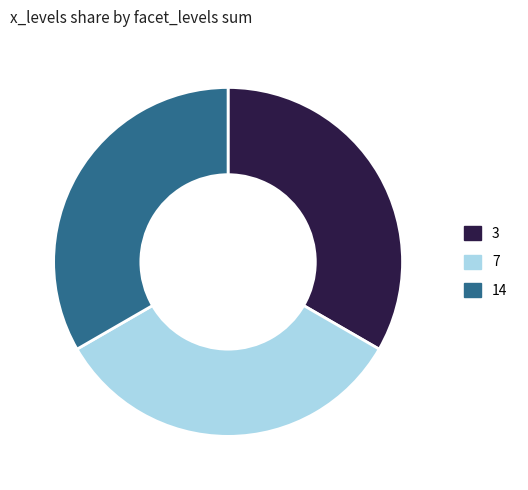

How many segments does this pie chart have?

3